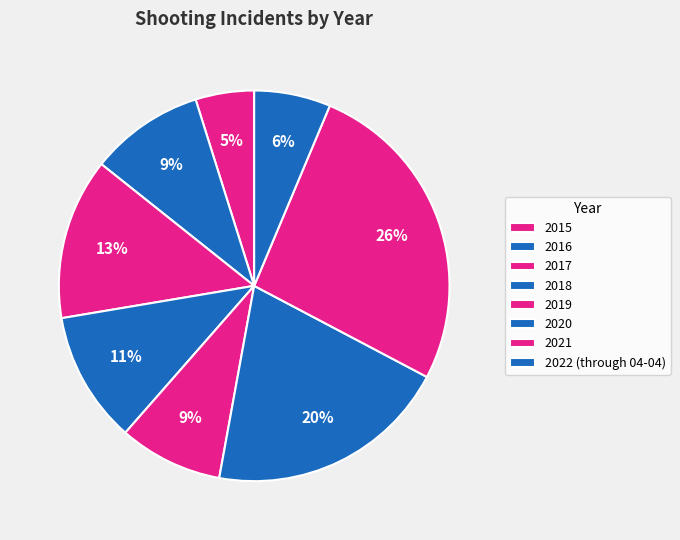

Is it true that 2019 is 17% of the pie?

False